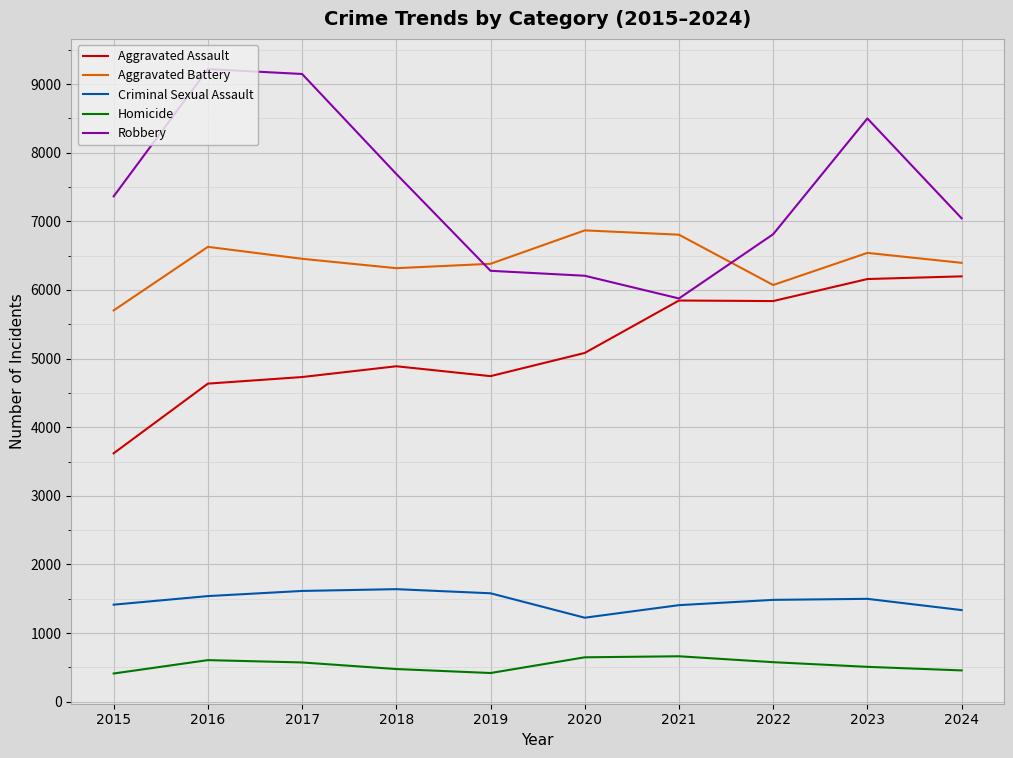

Rank the series at 2015 from highest to lowest value.

Robbery, Aggravated Battery, Aggravated Assault, Criminal Sexual Assault, Homicide